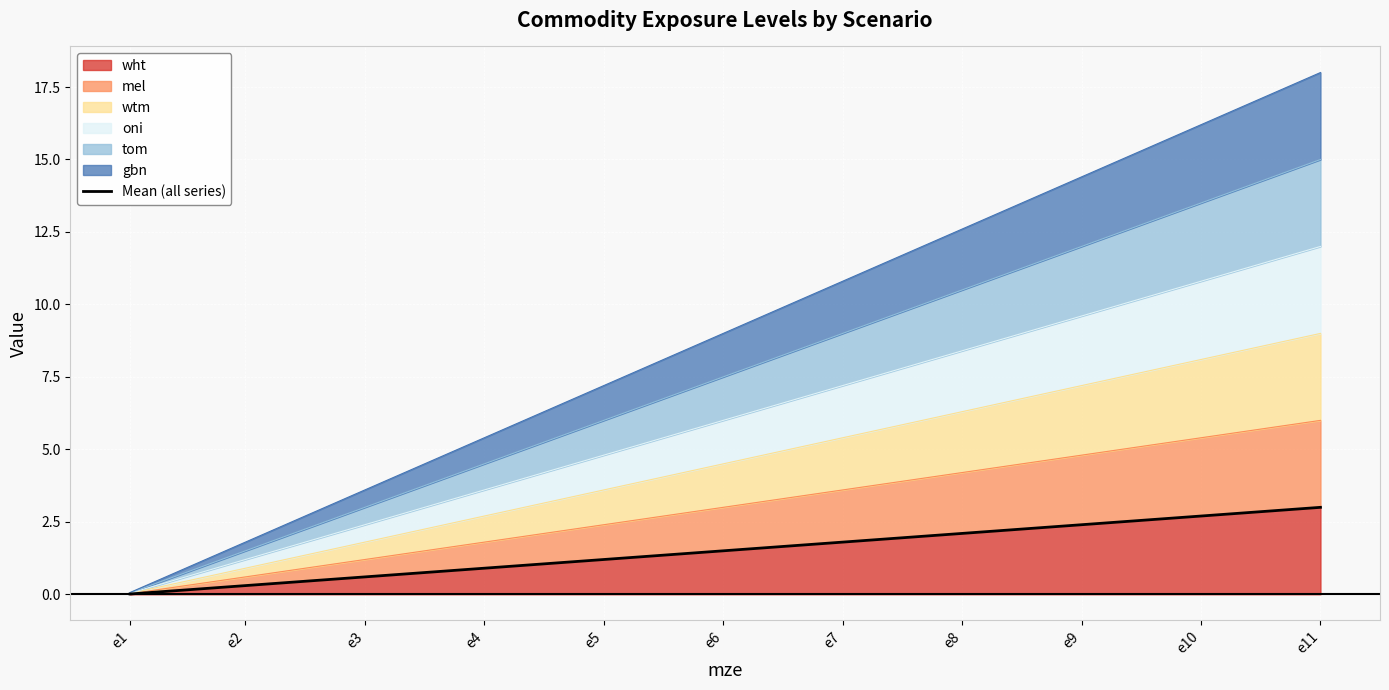

What is the value of the 7th point from the left?

1.8